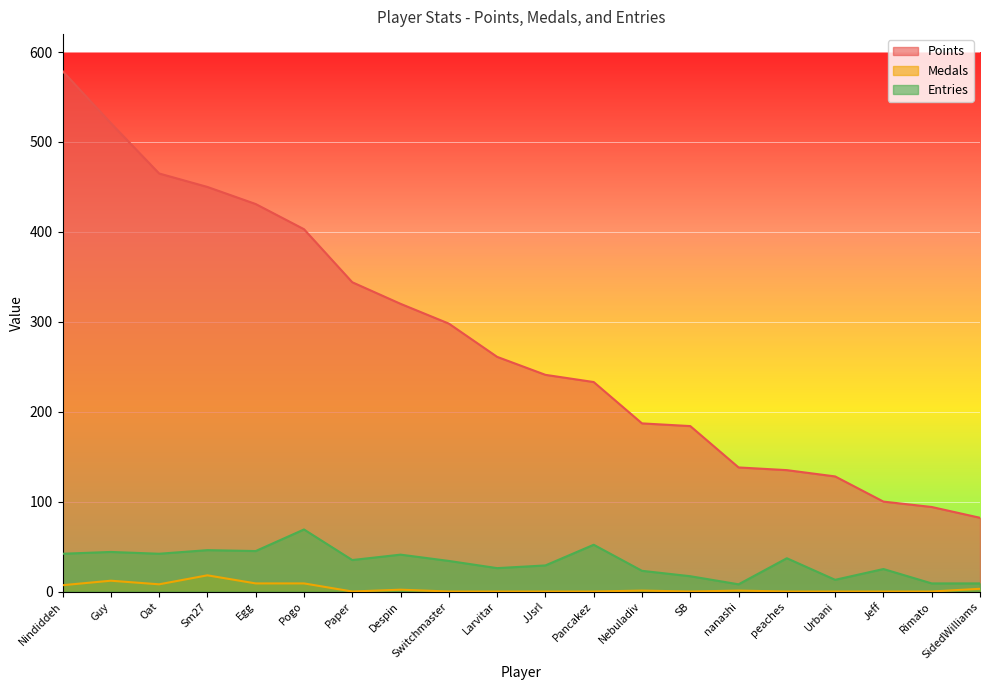

How many positive values does the Medals series have?

10